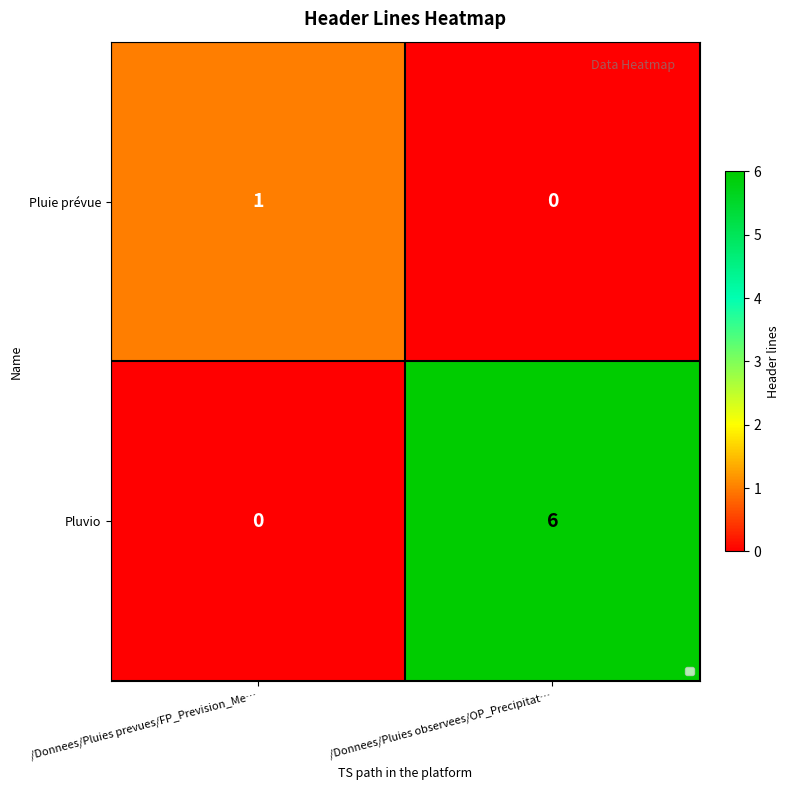

Is the value of Pluie prévue at /Donnees/Pluies observees/OP_Precipitat… greater than the value of Pluvio at /Donnees/Pluies observees/OP_Precipitat…?

No